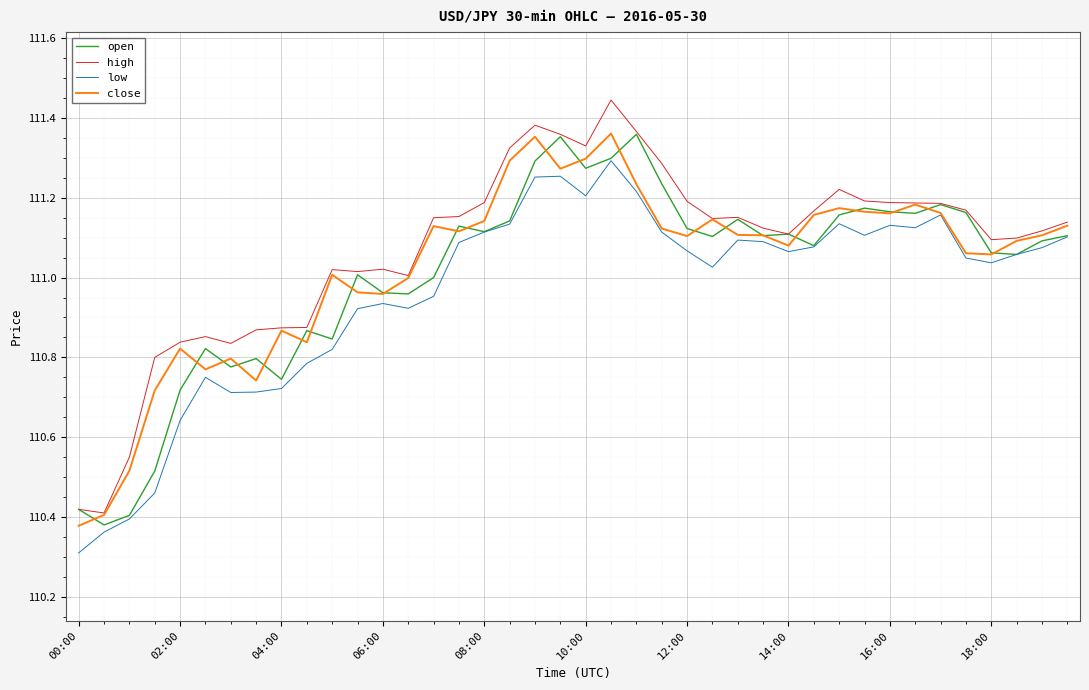

At which label is low closest to 110?

00:00